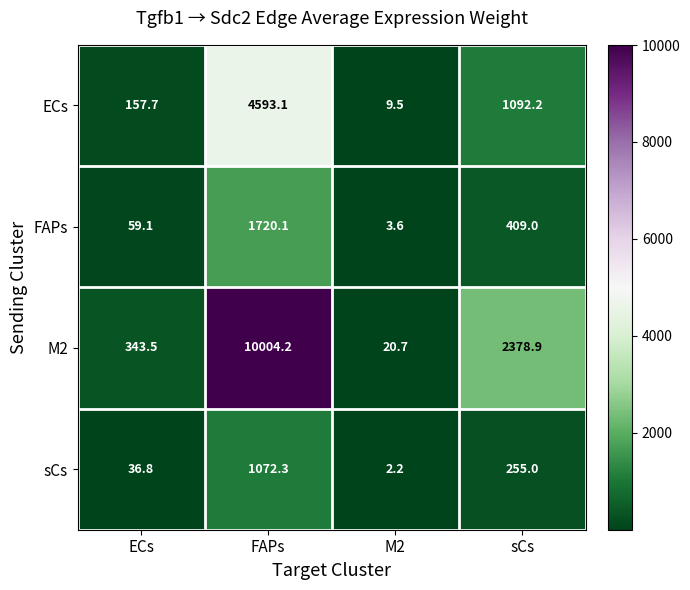

What is the maximum value for sCs?

1072.3